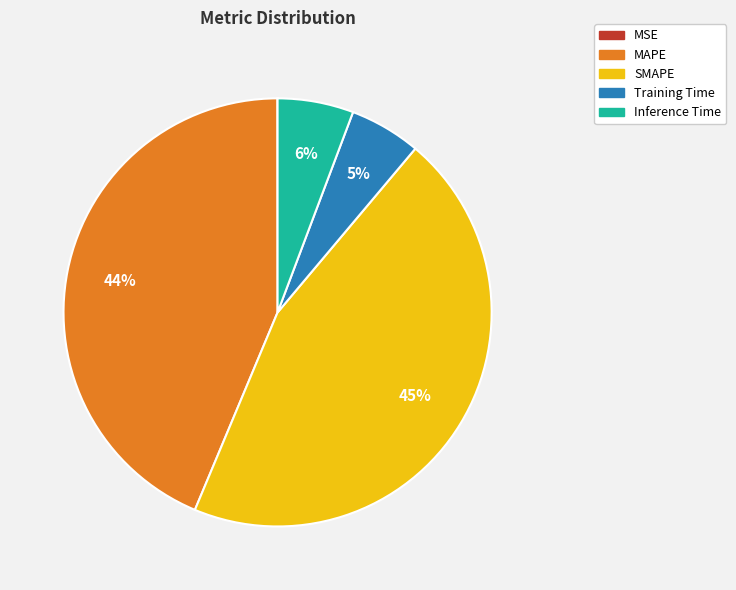

To the nearest percent, what portion does MAPE represent?

44%